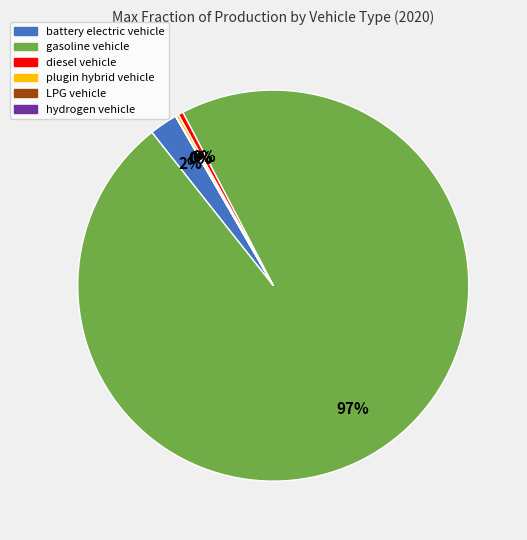

To the nearest percent, what is the average slice percentage?

17%